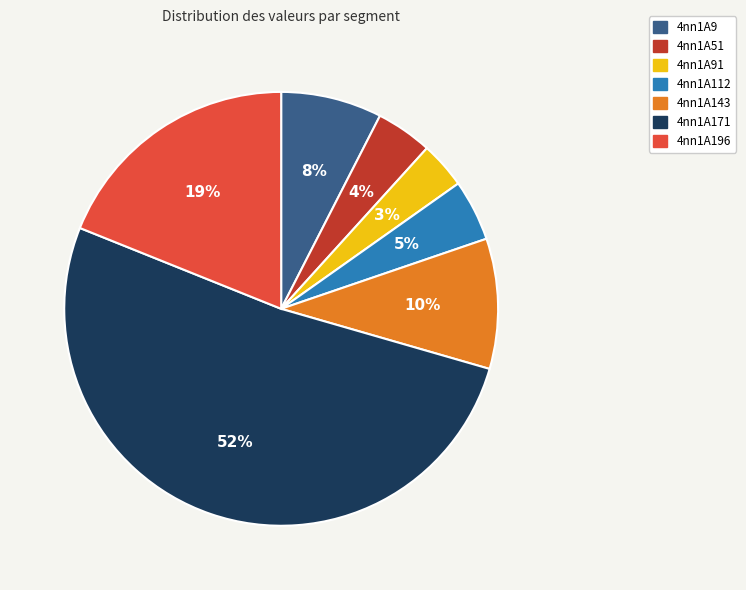

How many segments does this pie chart have?

7